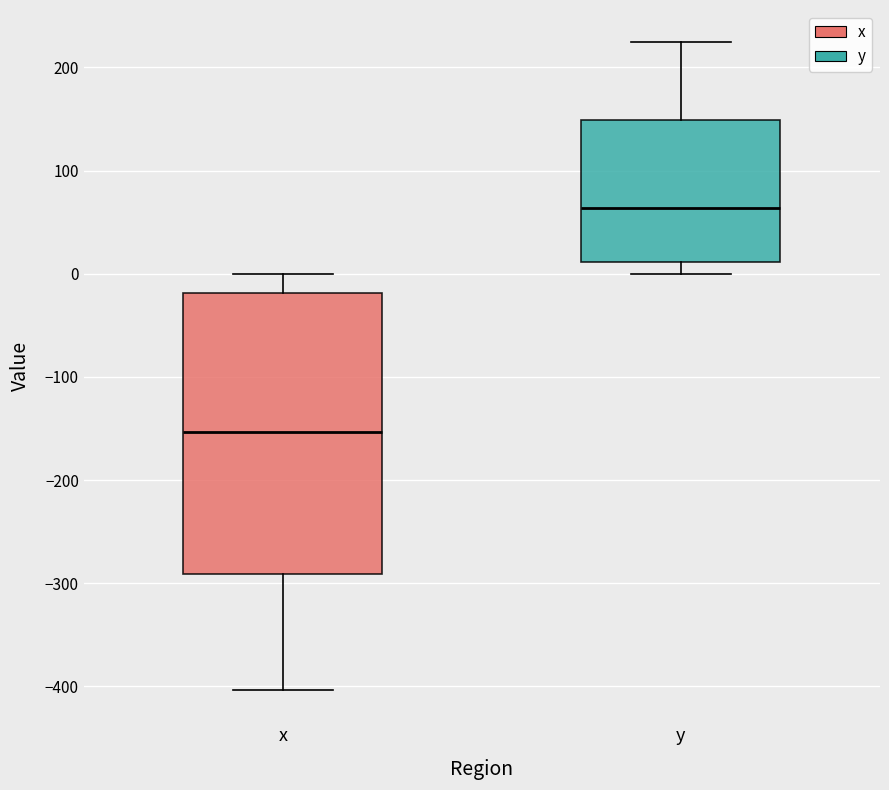

Reading left to right, read every box against the y-axis: the position of its median line, the range the box covers, and the ends of its whiskers. The values are not printed on the chart, so give them approximately, as read against the axis.

x: median -150, box -290 to -20, whiskers -400 to 0
y: median 60, box 10 to 150, whiskers 0 to 220